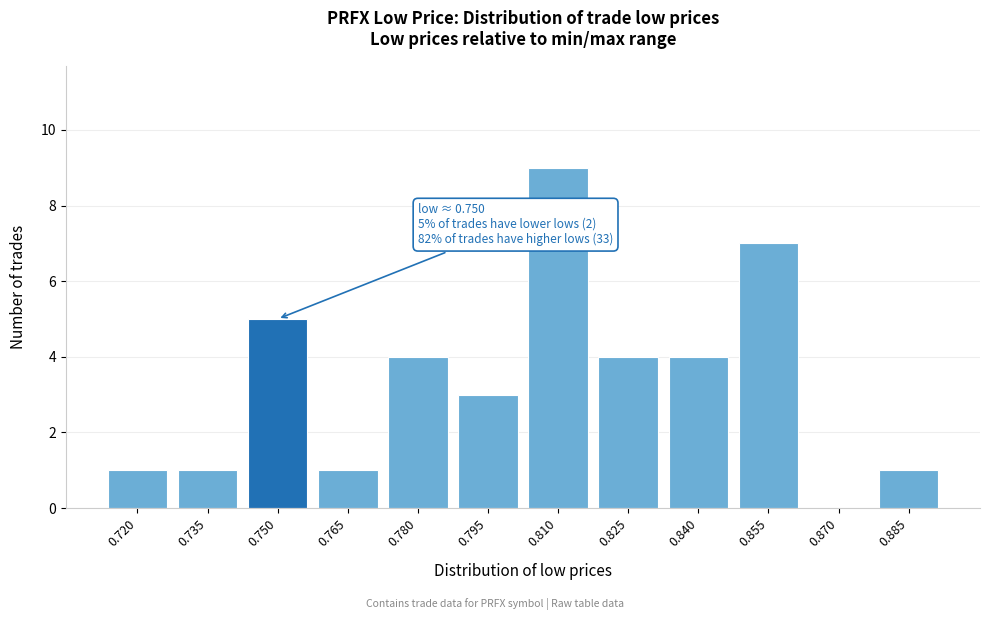

Reading left to right, list all the values displayed in this chart.

0.720=1	0.735=1	0.750=5	0.765=1	0.780=4	0.795=3	0.810=9	0.825=4	0.840=4	0.855=7	0.870=0	0.885=1